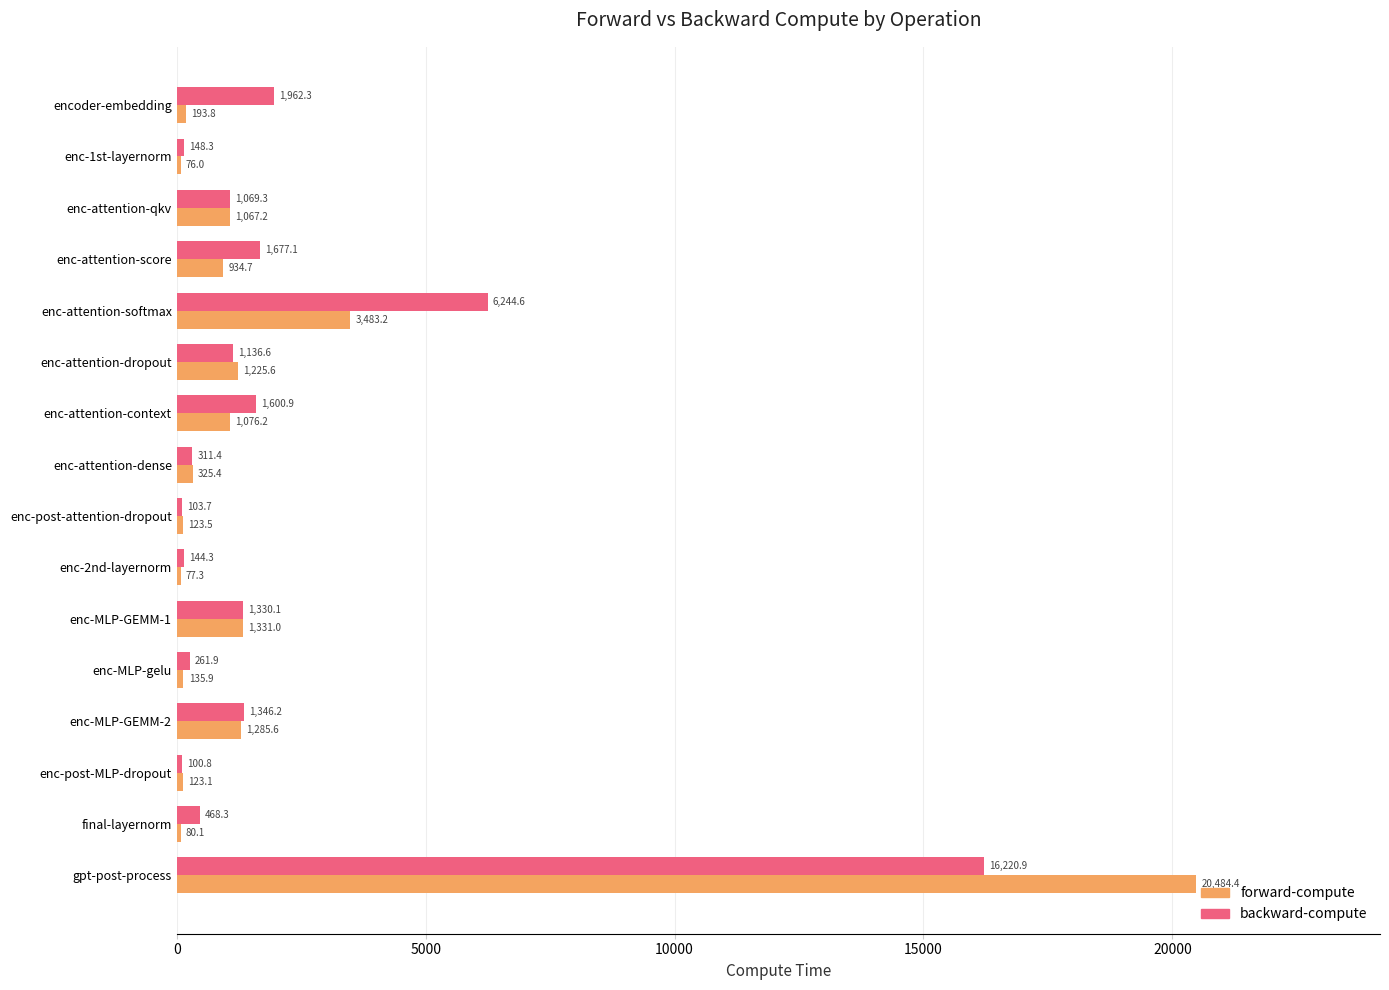

Between enc-1st-layernorm and final-layernorm, which series saw the biggest shift?

backward-compute